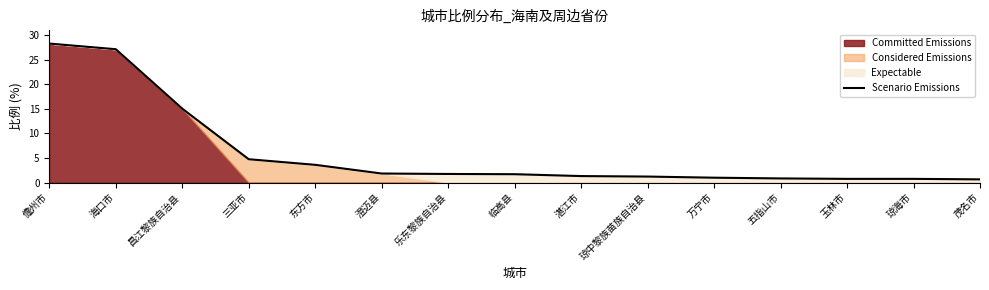

Is it true that the value at 湛江市 is 2.2?

False